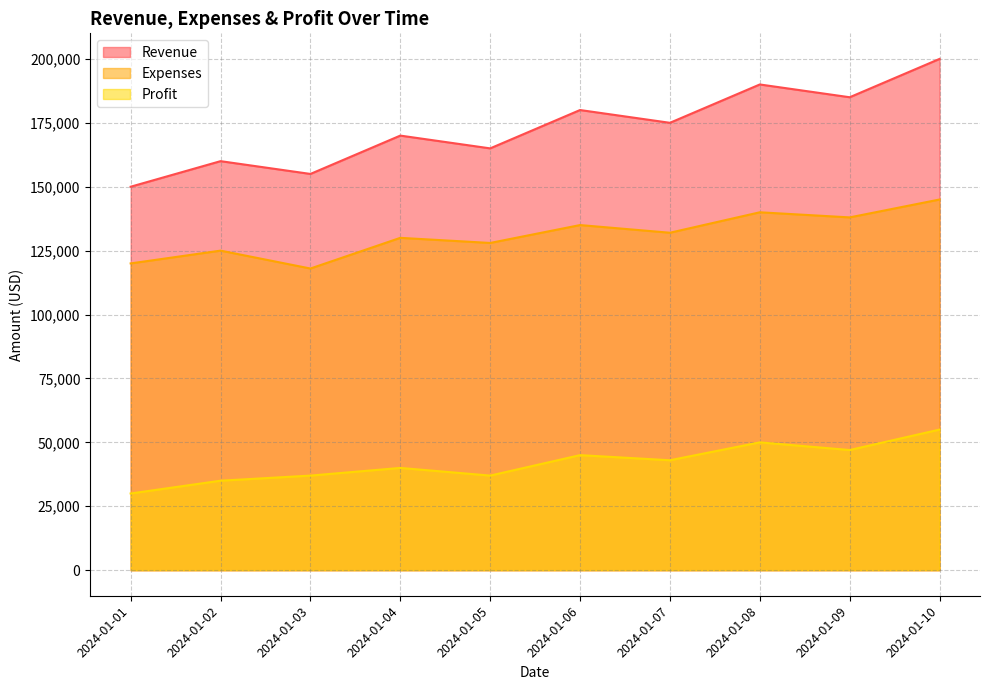

What is the difference between the highest and lowest values at 2024-01-08?

140000